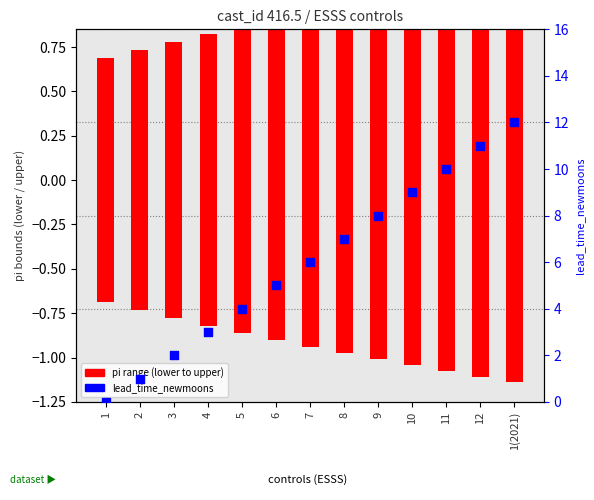

Which series contains the lowest Y value?

lead_time_newmoons